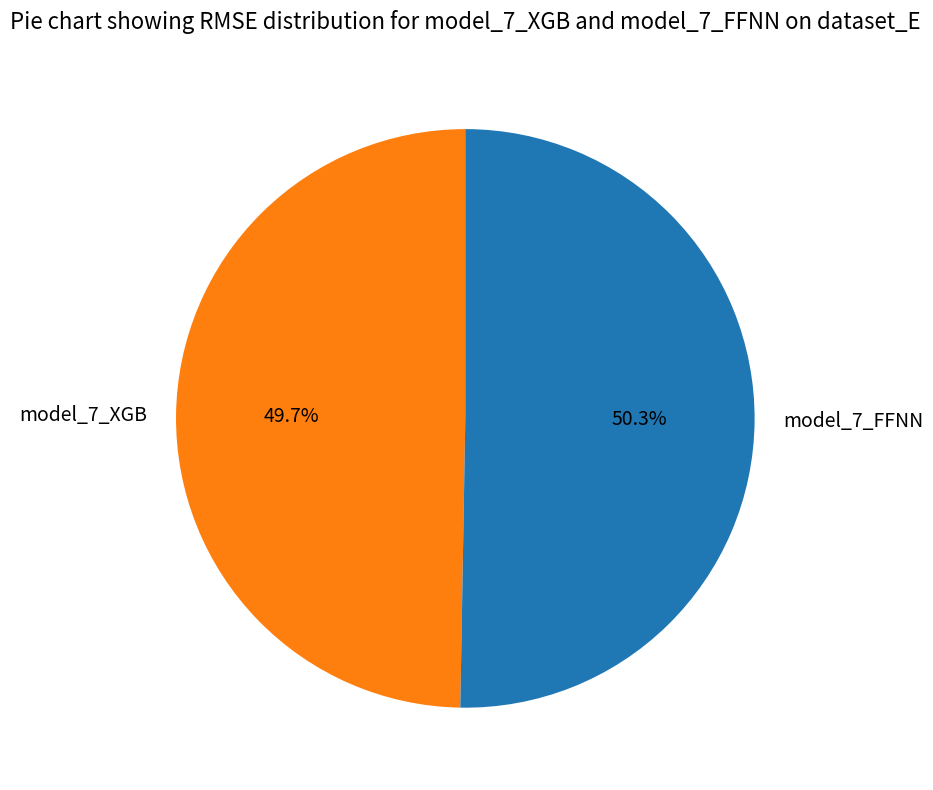

Rank the categories by value from lowest to highest.

model_7_XGB, model_7_FFNN